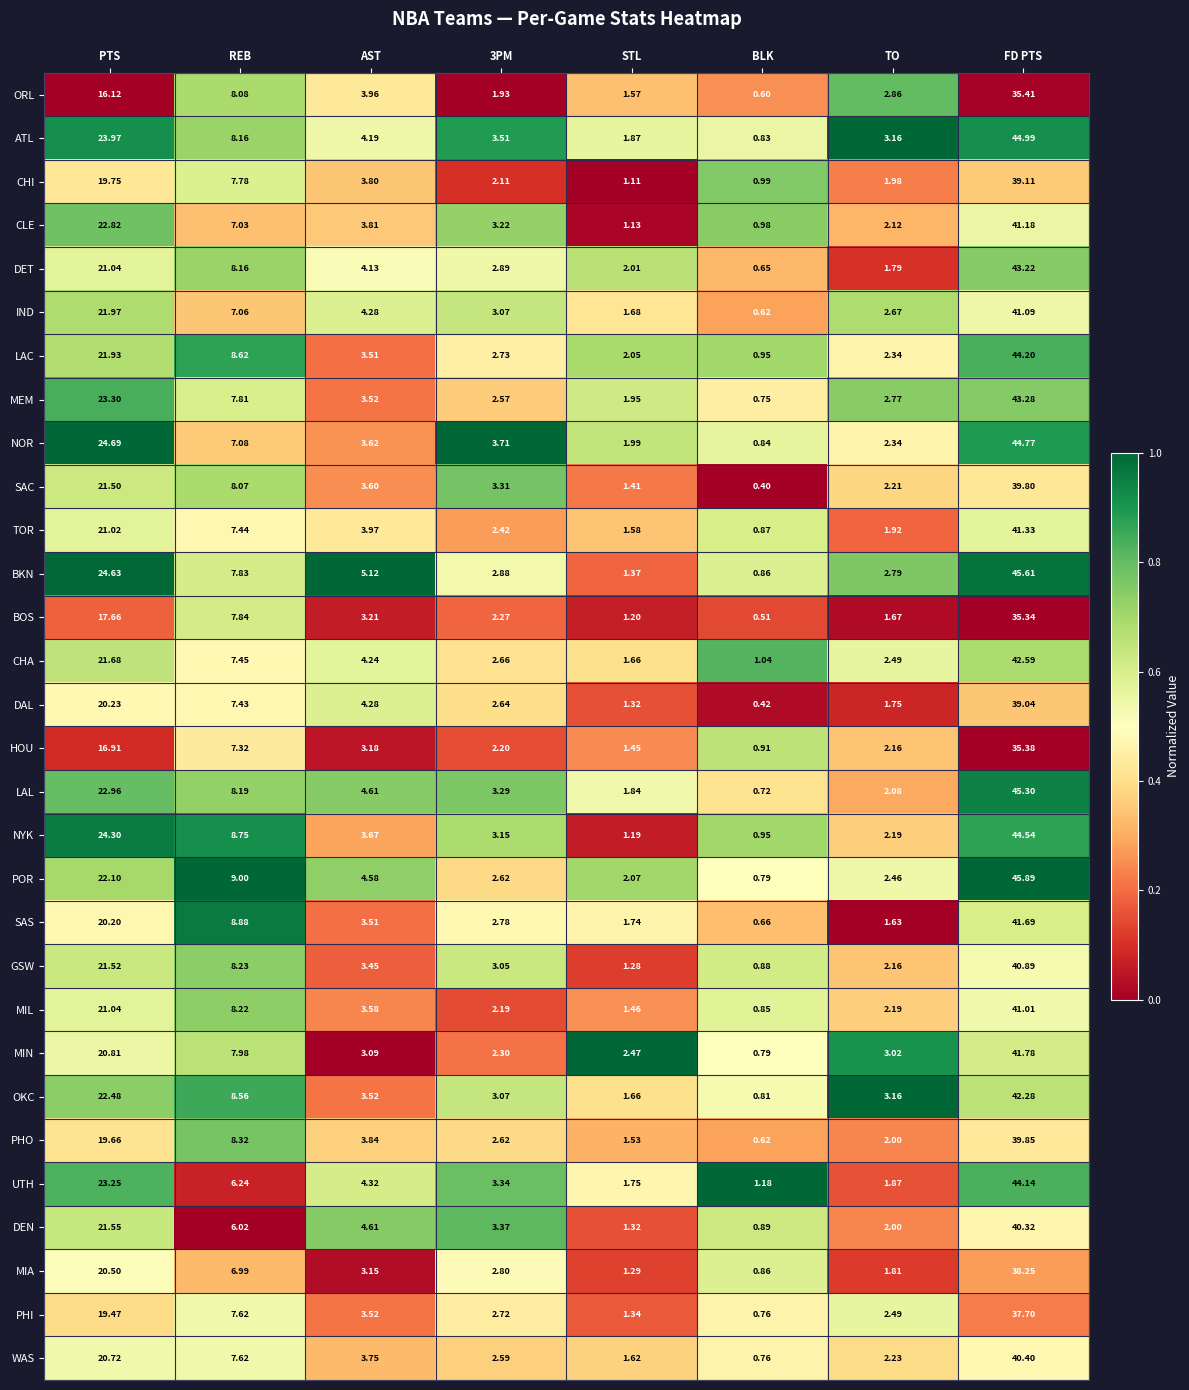

Rank the series by their maximum value, from lowest to highest.

BOS, HOU, ORL, PHI, MIA, DAL, CHI, SAC, PHO, DEN, WAS, GSW, MIL, IND, CLE, TOR, SAS, MIN, OKC, CHA, DET, MEM, UTH, LAC, NYK, NOR, ATL, LAL, BKN, POR